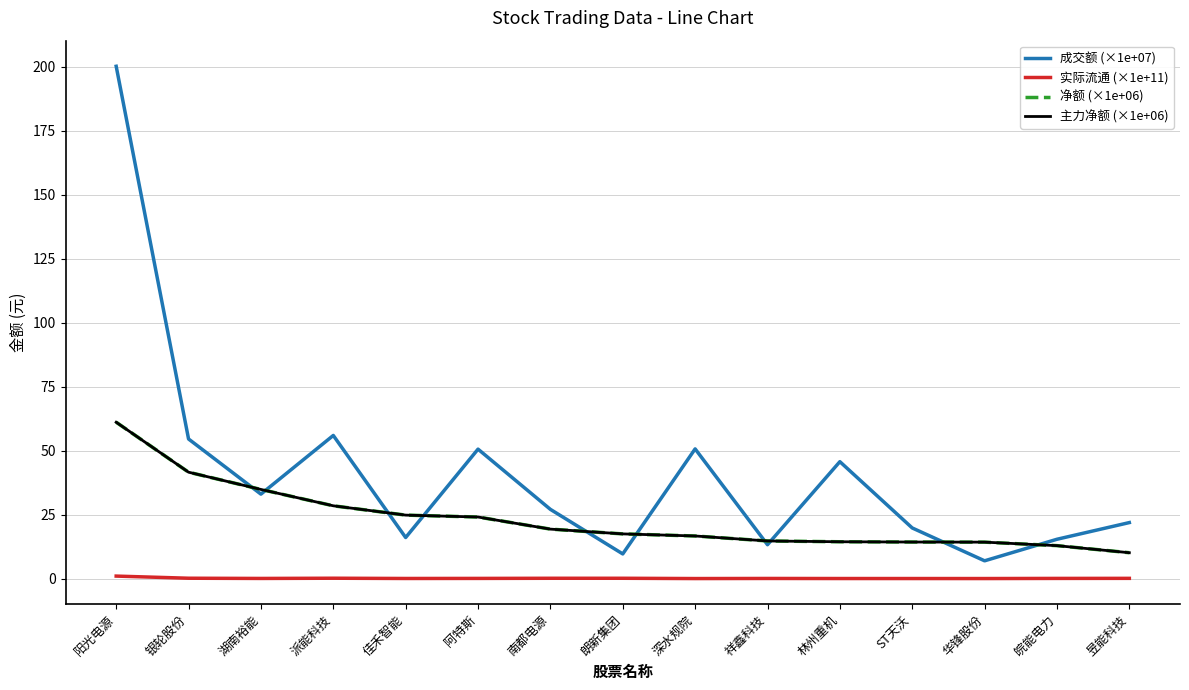

Does the chart have visible grid lines?

Yes